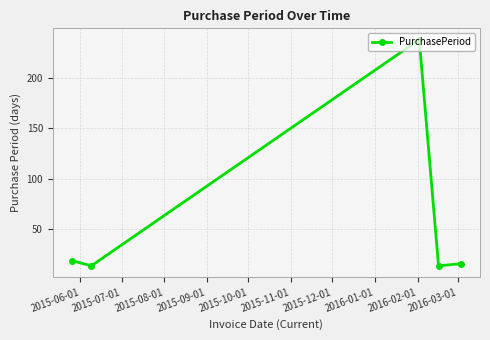

How many lines are shown in the chart?

1